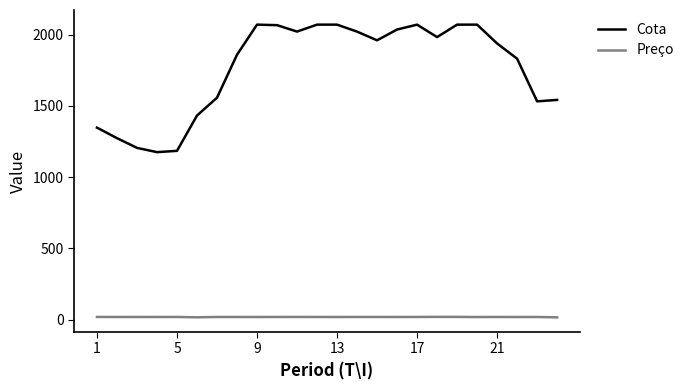

List the series in order of their peak value, lowest first.

Preço, Cota